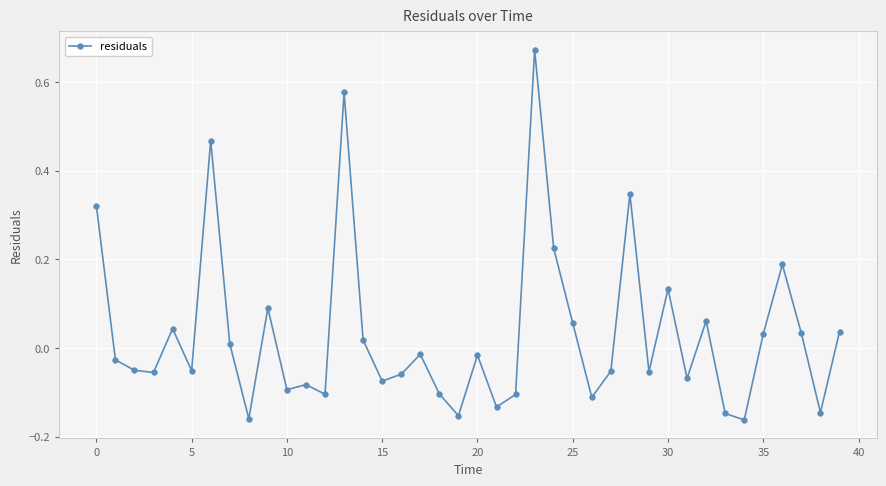

How many categories are shown in the chart?

40